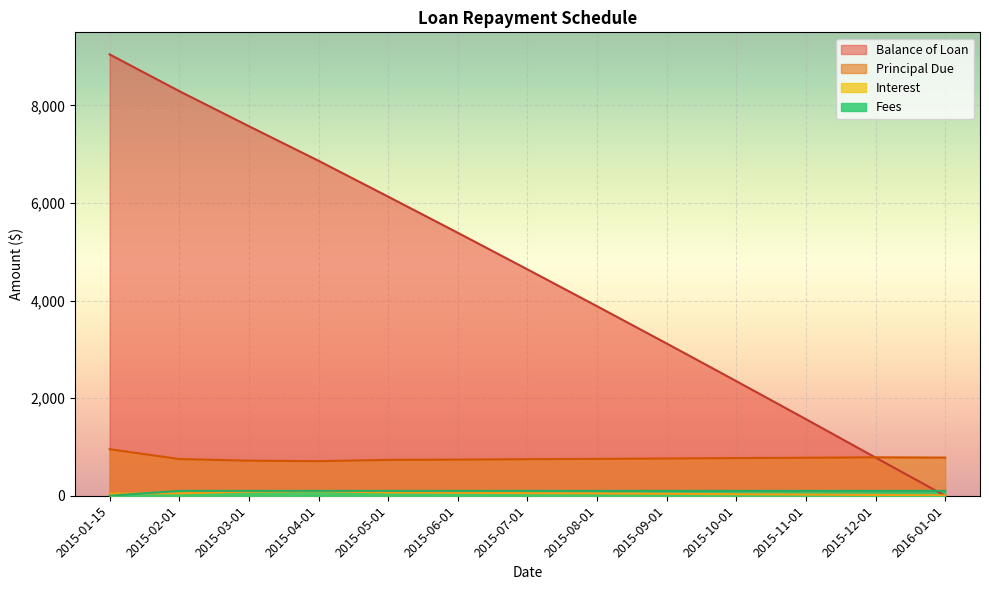

What are all the series names shown in the legend?

Balance of Loan, Principal Due, Interest, Fees